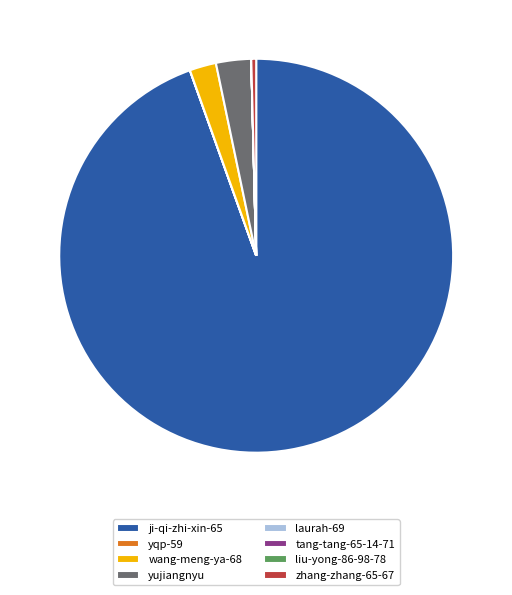

Which category has the biggest portion of the pie?

ji-qi-zhi-xin-65